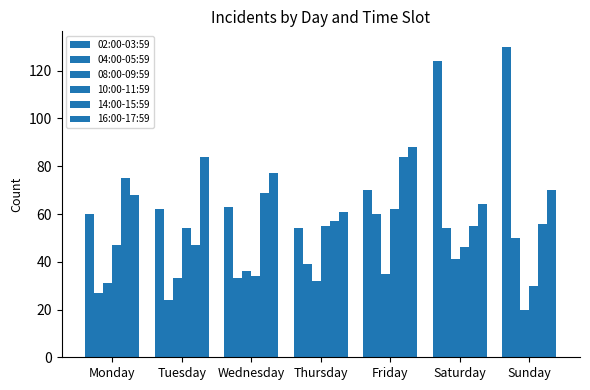

Which series has the largest total across all categories?

02:00-03:59